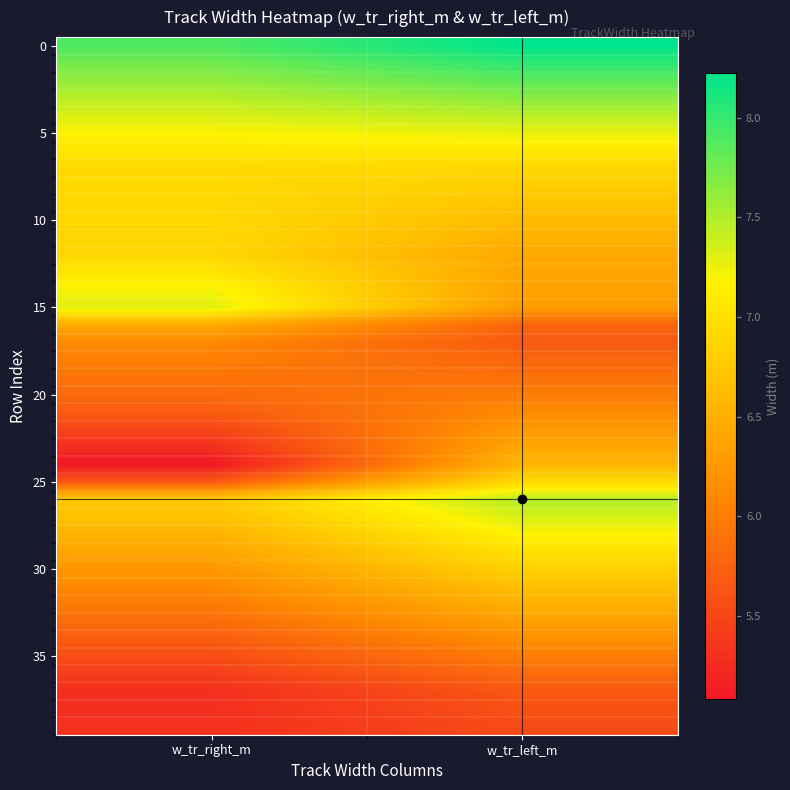

What is the spread (max minus min) of values at w_tr_left_m?

2.7